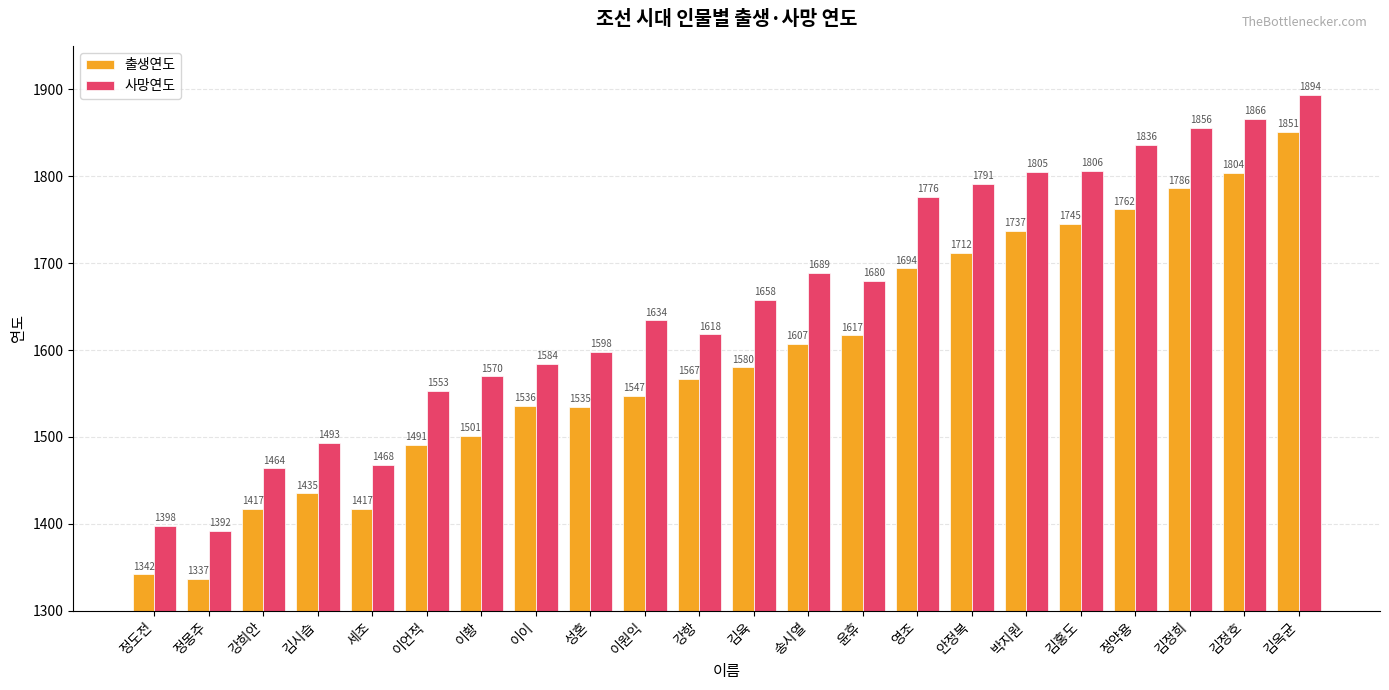

What is the minimum value for 출생연도?

1337